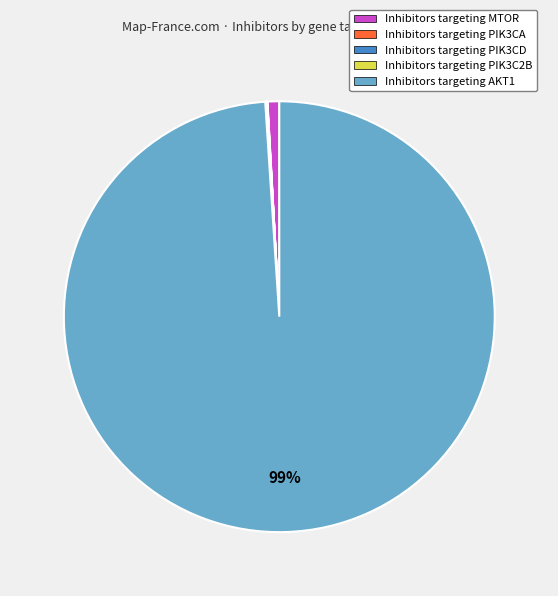

Which slice represents more than half of the pie?

Inhibitors targeting AKT1